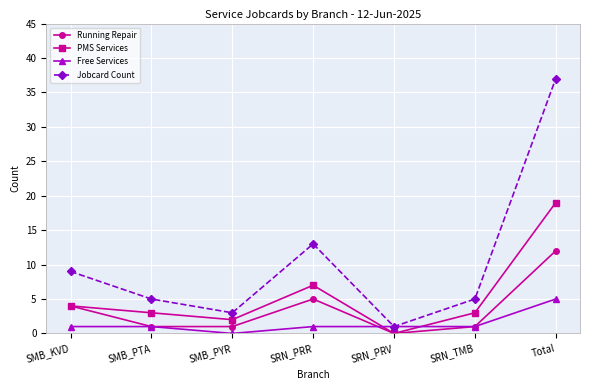

Which series has the widest spread of values?

Jobcard Count